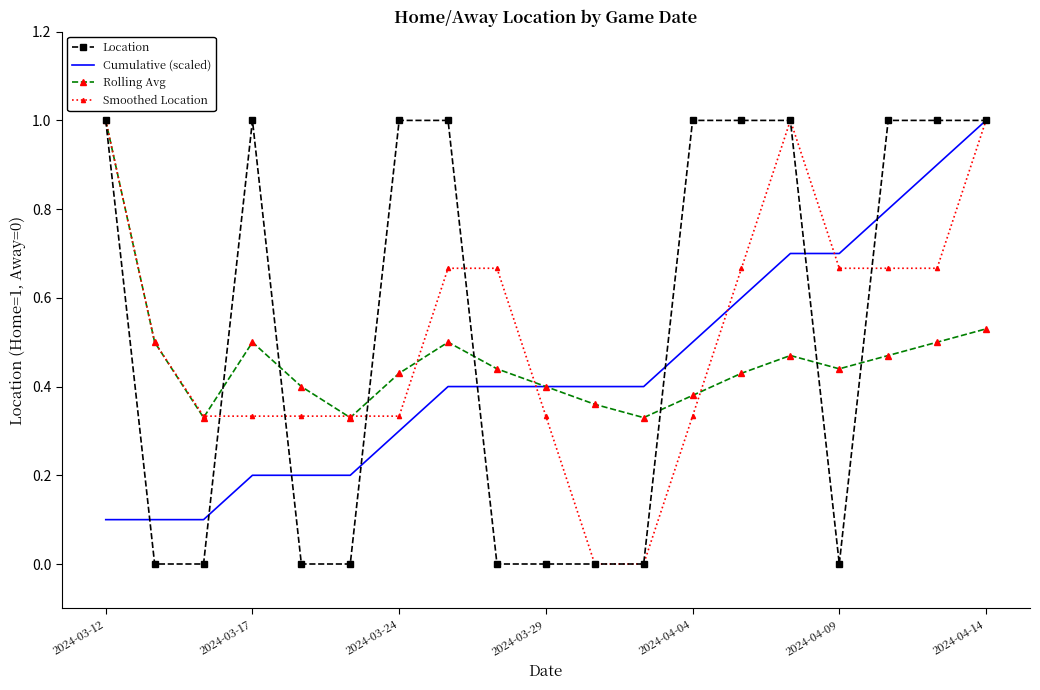

What is the greatest value displayed?

1.0